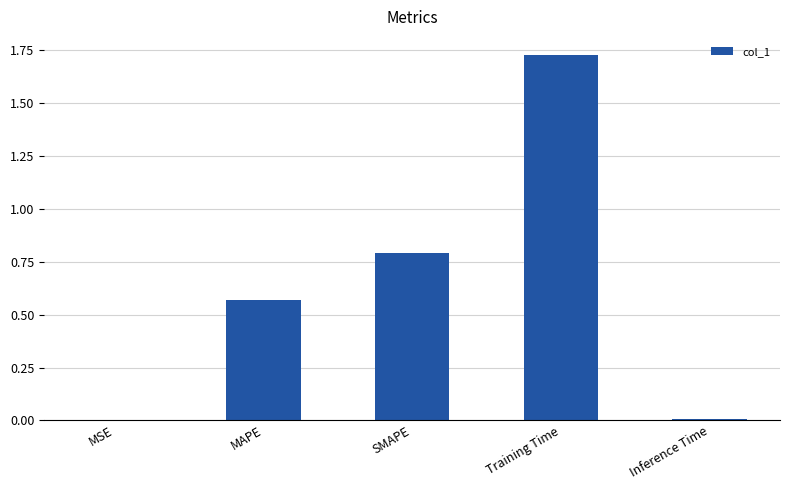

What is the change in value from Training Time to Inference Time?

-1.7